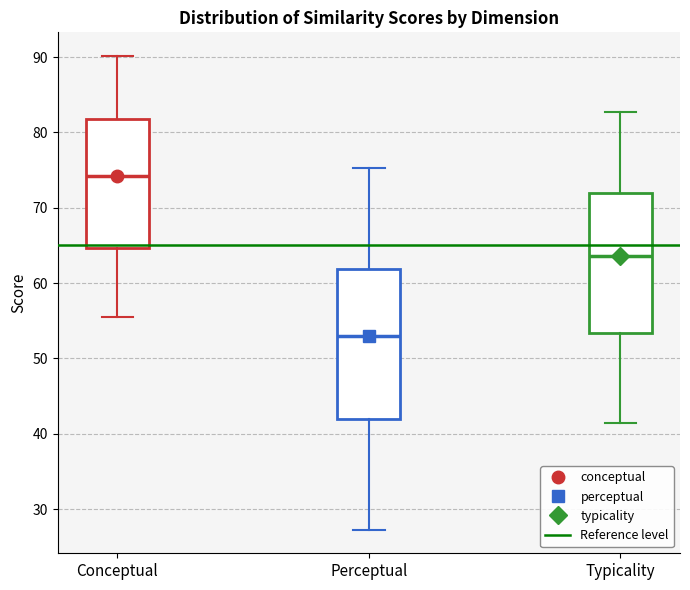

Which box is the tallest, from its lower edge to its upper edge?

Perceptual